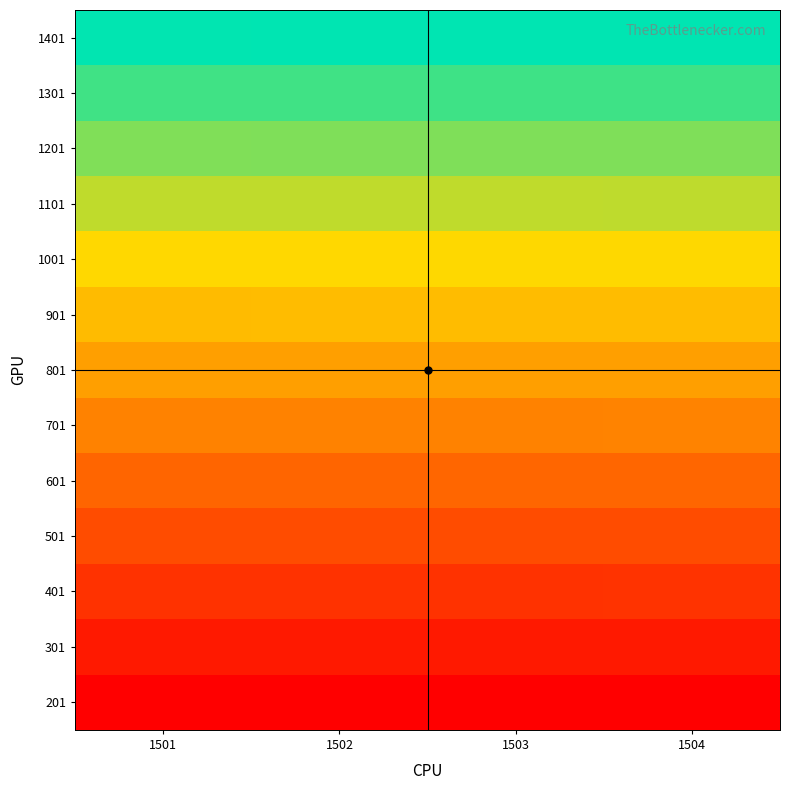

What is the smallest value displayed?

201